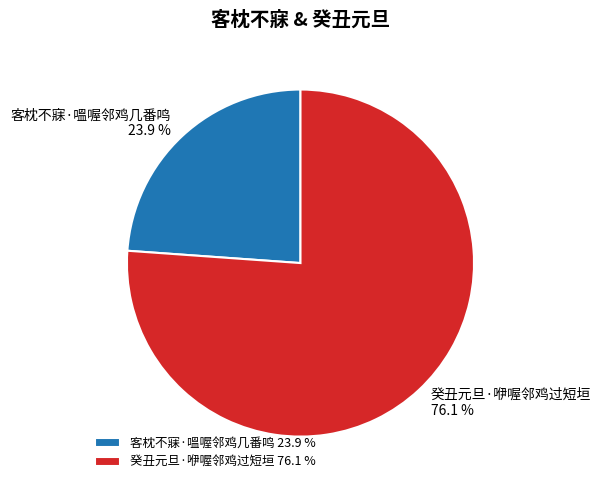

The 客枕不寐·嗢喔邻鸡几番鸣 slice represents 34% of the pie. True or false?

False